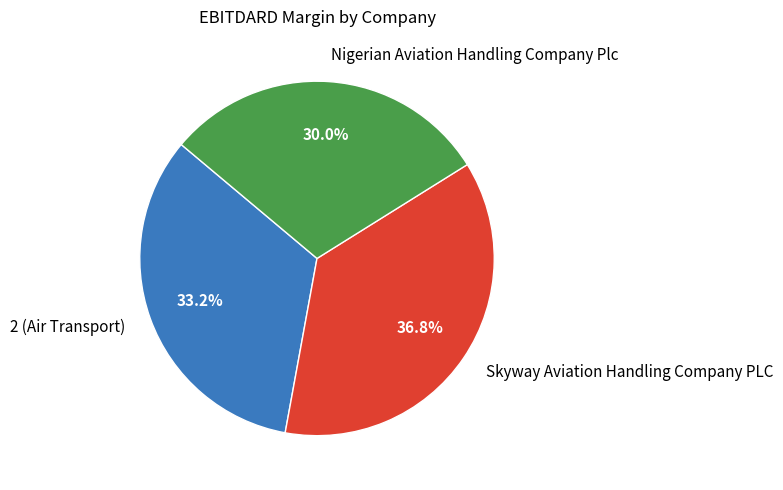

What percentage is the Skyway Aviation Handling Company PLC slice, to the nearest percent?

37%